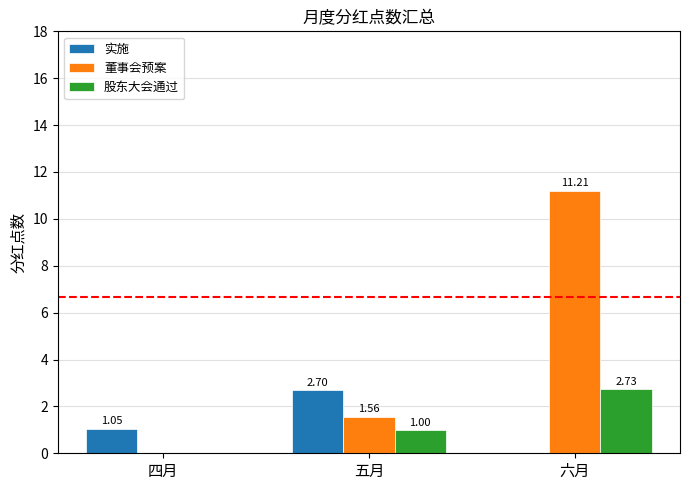

How many positive values does the 实施 series have?

2